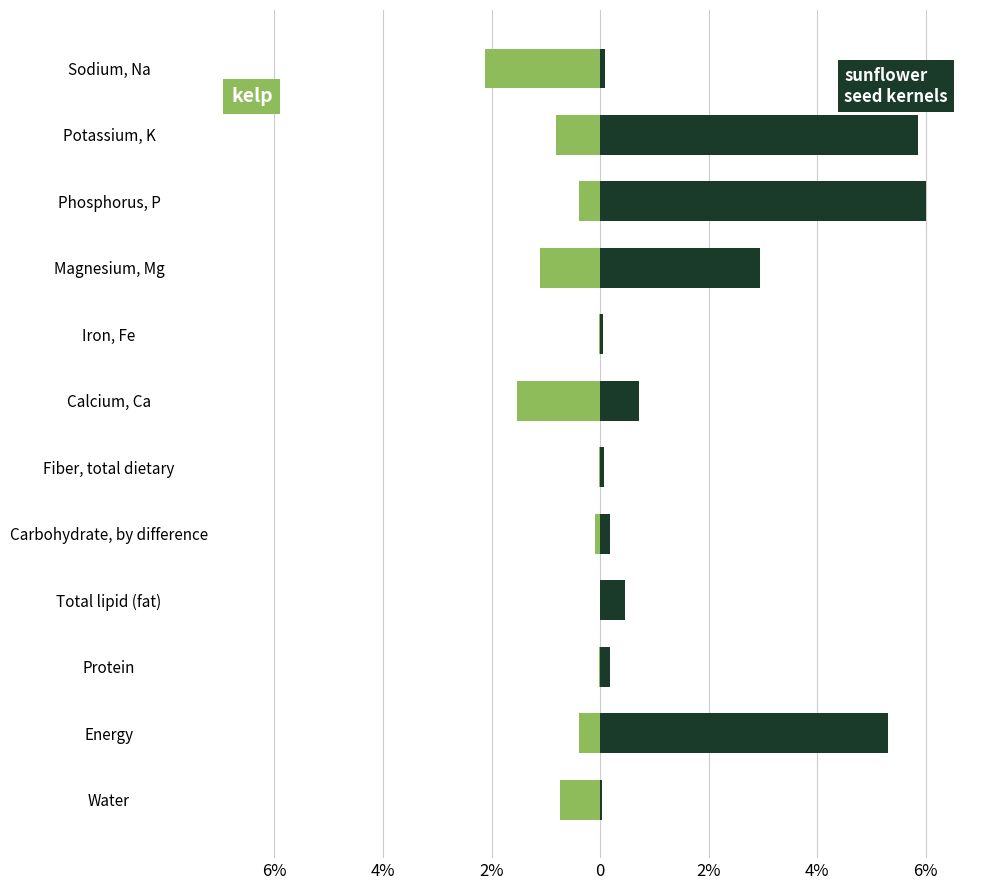

Does the chart contain any negative values?

Yes